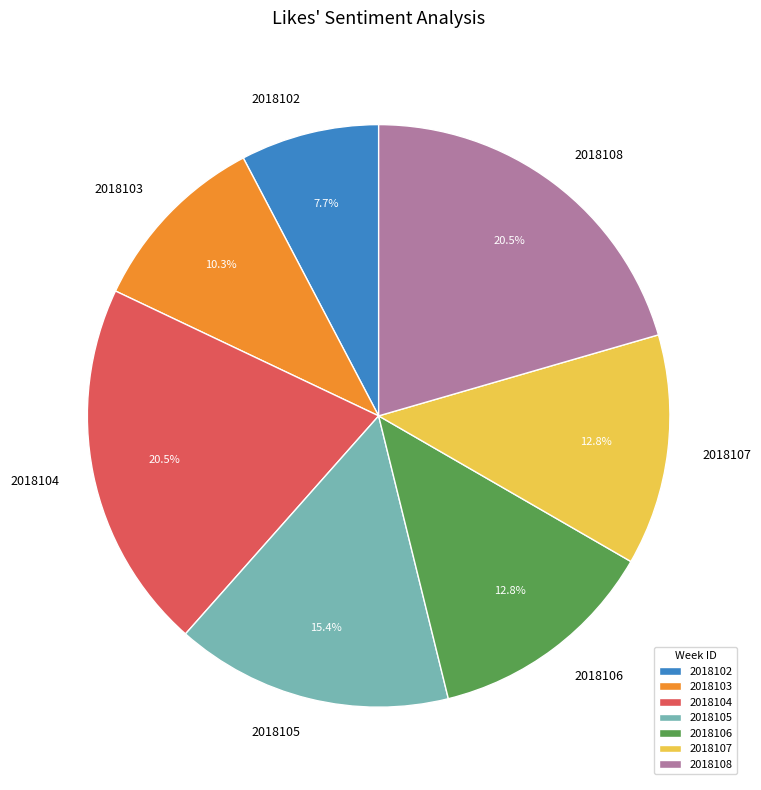

The 2018107 slice represents 13% of the pie. True or false?

True